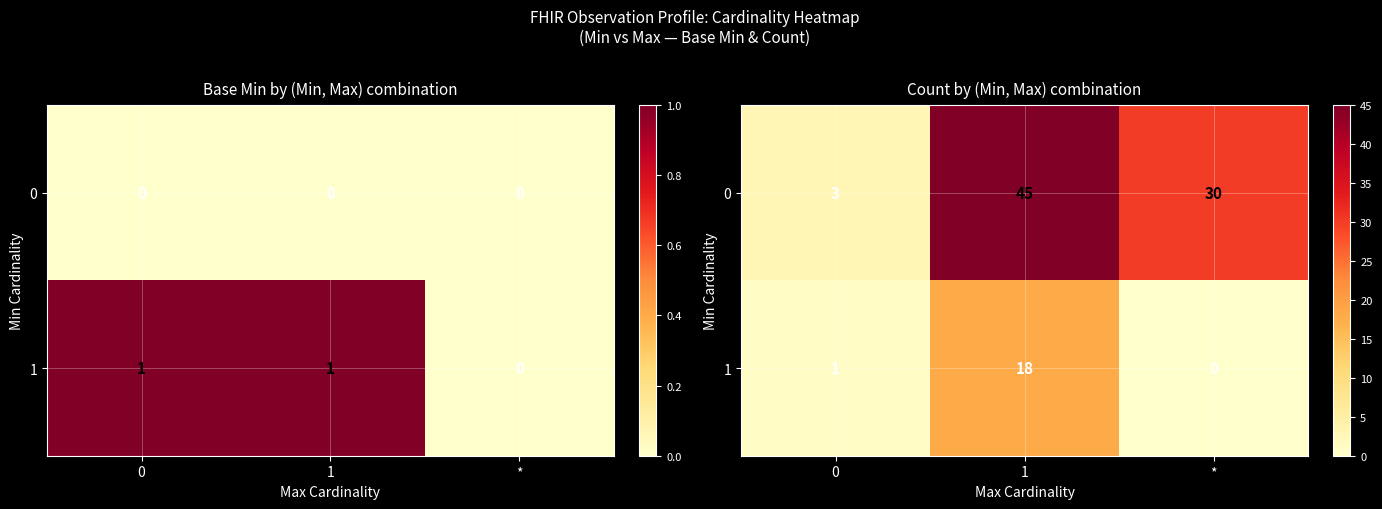

What is the total value across all series at 0?

4